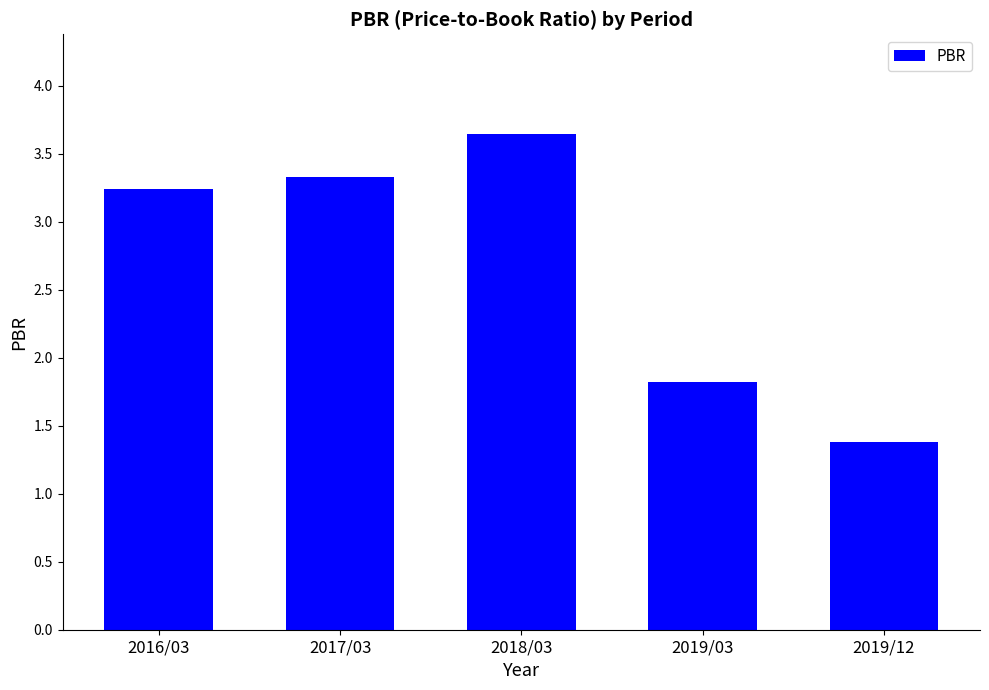

What is the value of the 1st bar from the left?

3.2